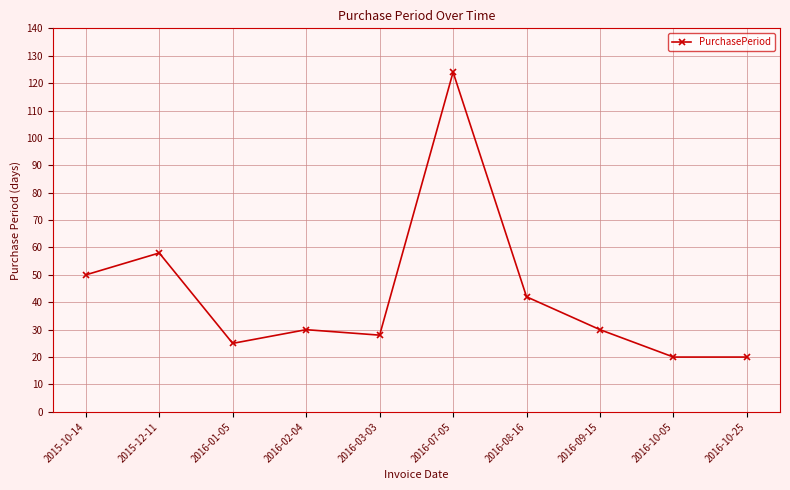

Where is the data nearest to the value 72?

2015-12-11